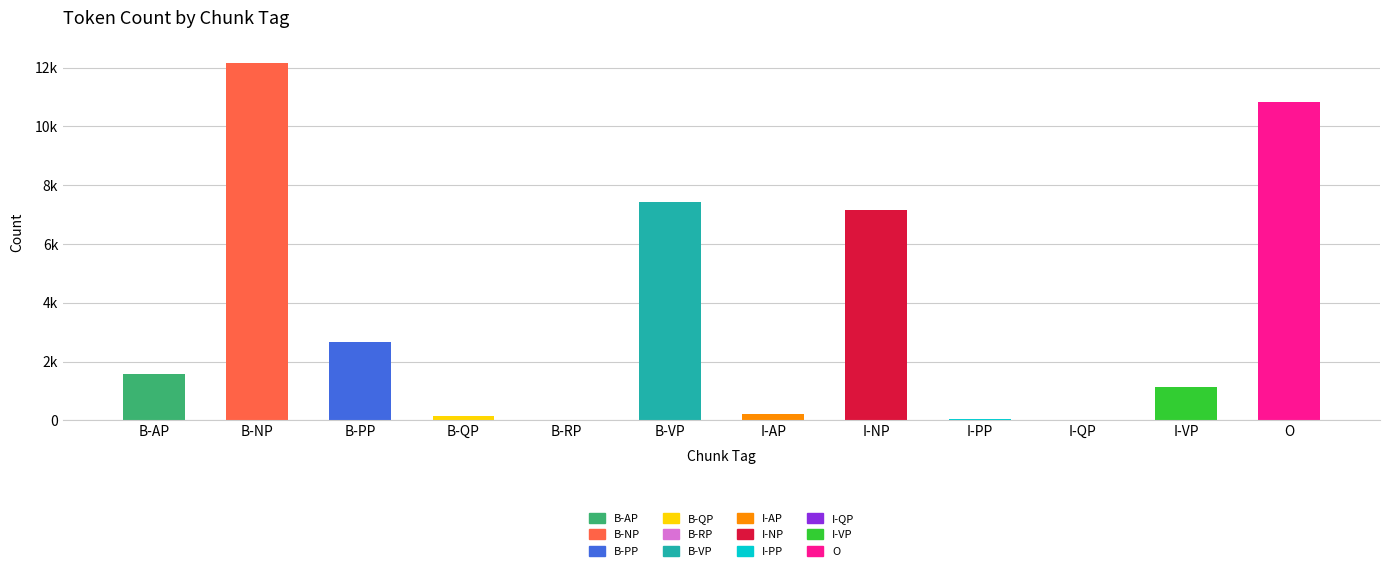

What is the sum of the values at B-VP and B-NP?

19585